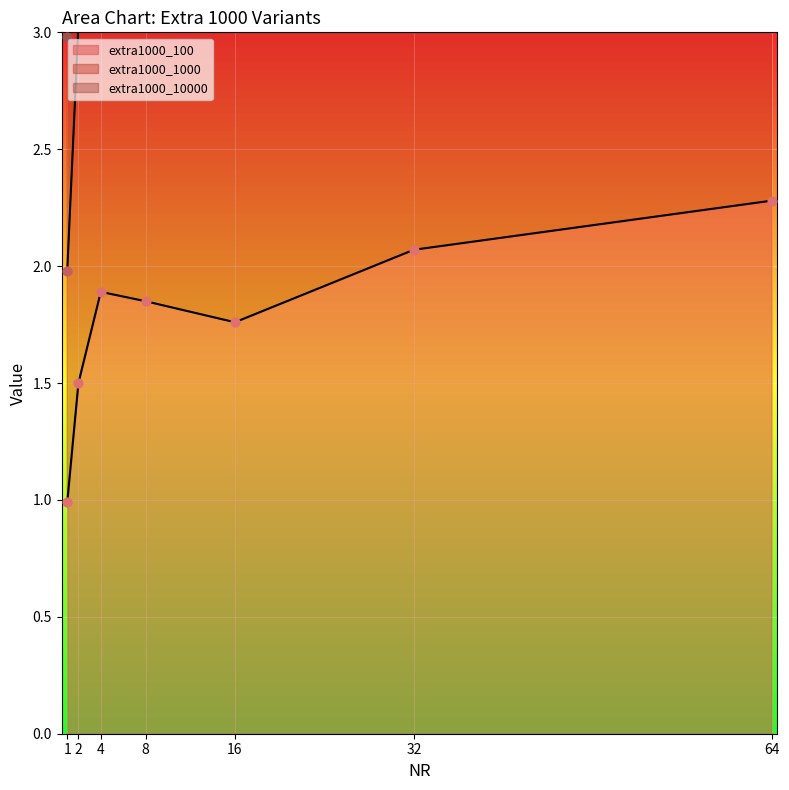

Which series reaches the maximum Y coordinate?

extra1000_10000